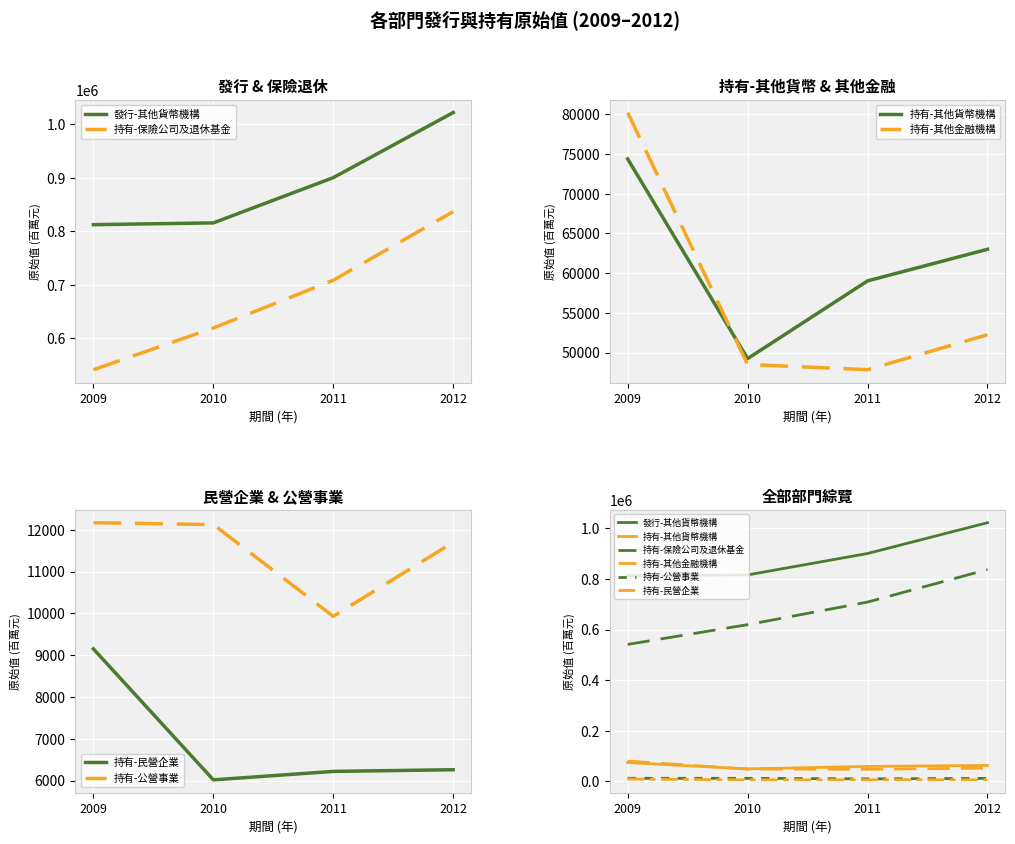

How many lines are shown in the chart?

6